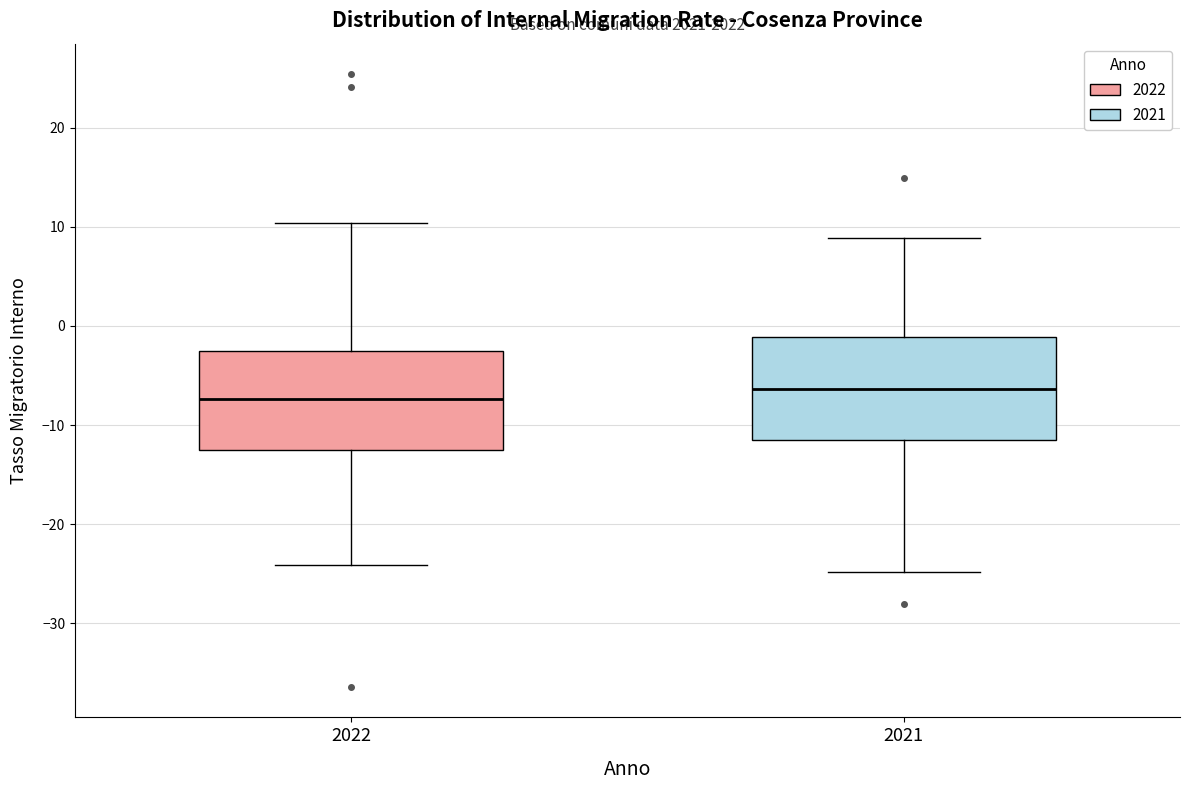

Where does the lower whisker of the box at x = 2022 end on the y-axis? The values are not printed on the chart, so give them approximately, as read against the axis.

-24